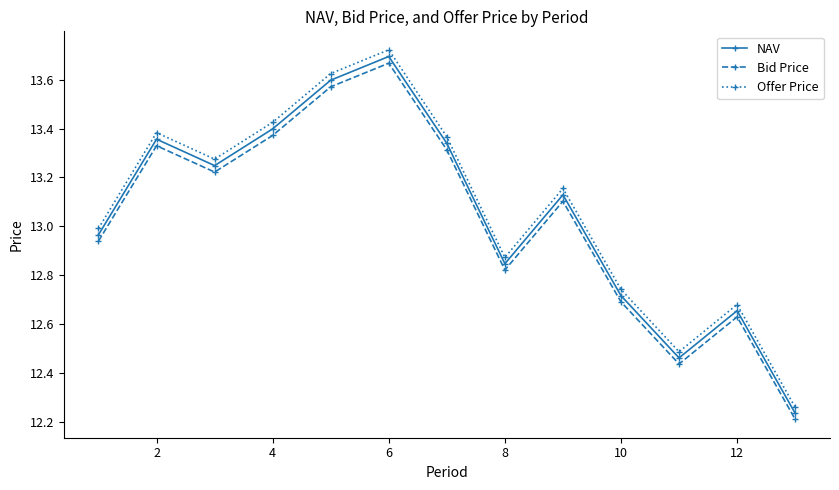

In Offer Price, how many points are lower than both neighbors (excluding endpoints)?

3